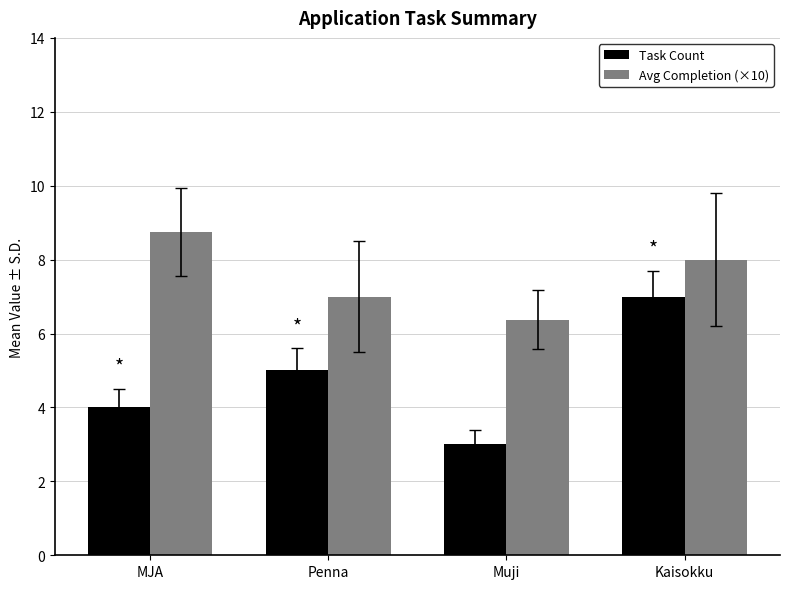

Which series has the largest total across all categories?

Avg Completion (×10)